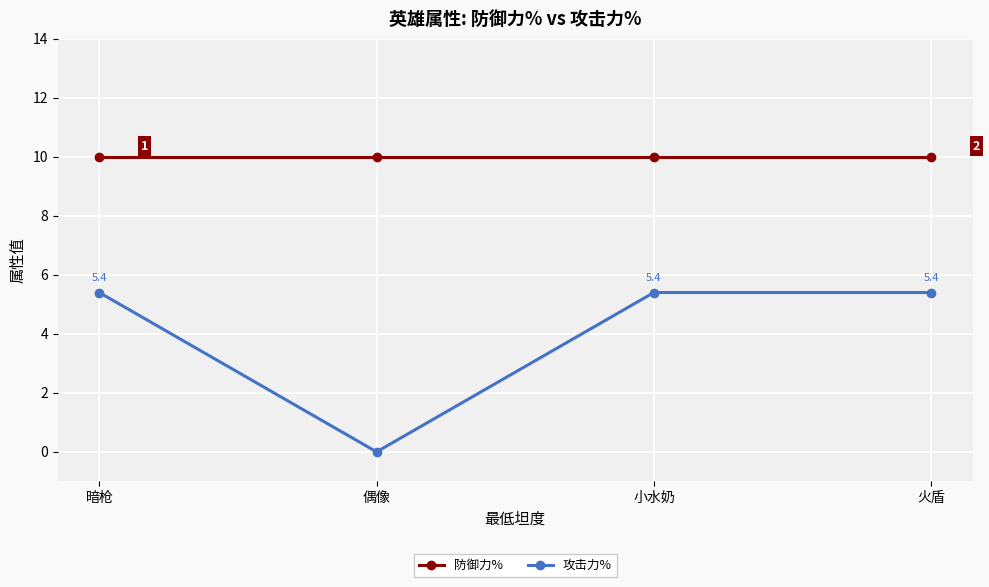

Rank the series at 小水奶 from lowest to highest value.

攻击力%, 防御力%